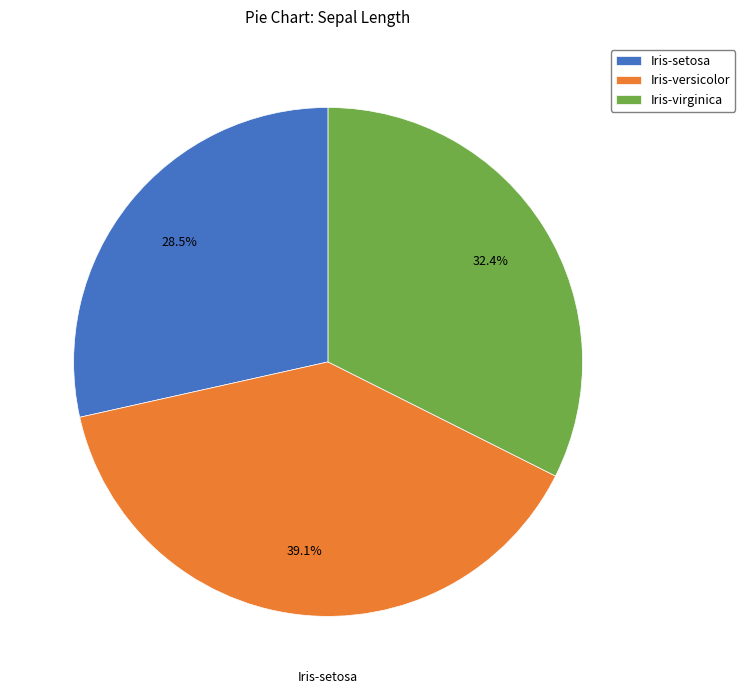

Combined, what portion of the pie is Iris-versicolor and Iris-setosa?

67.6%